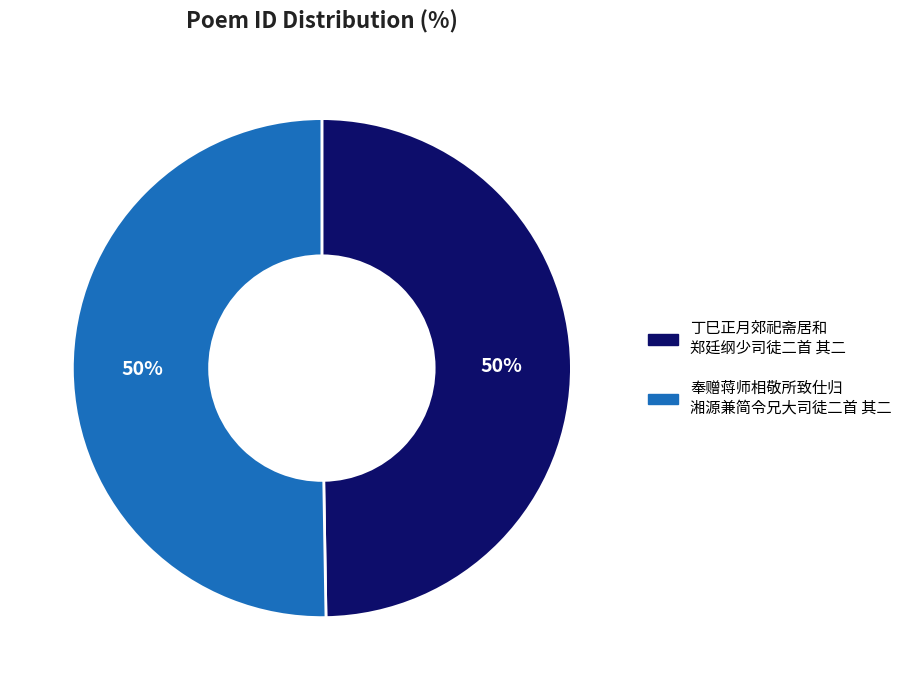

To the nearest percent, what is the average slice percentage?

50%